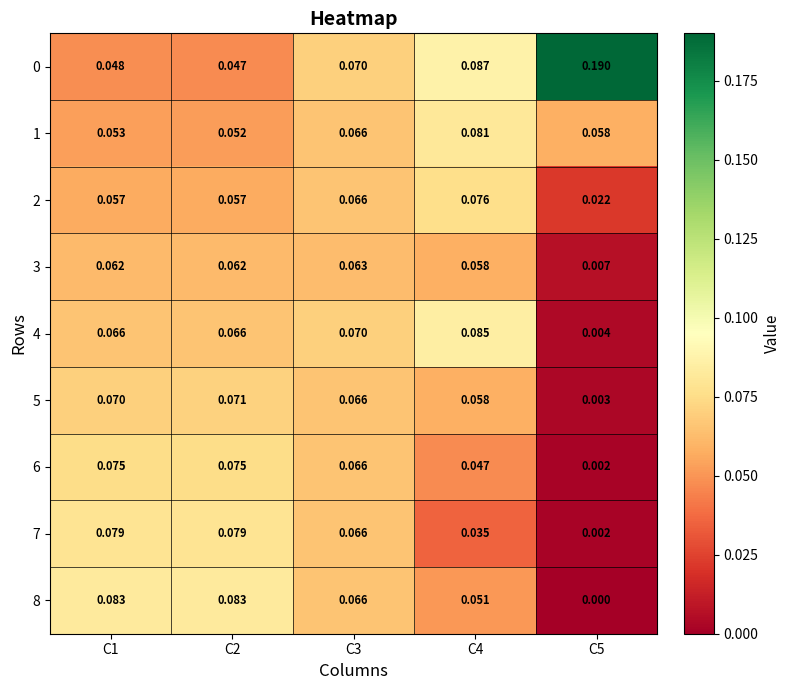

Is the value of 5 at C3 greater than the value of 2 at C2?

Yes